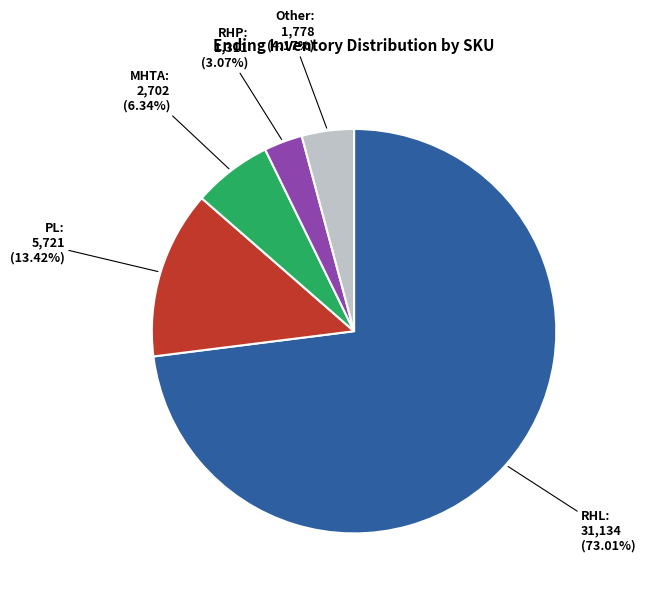

To the nearest percent, what is the average slice percentage?

20%